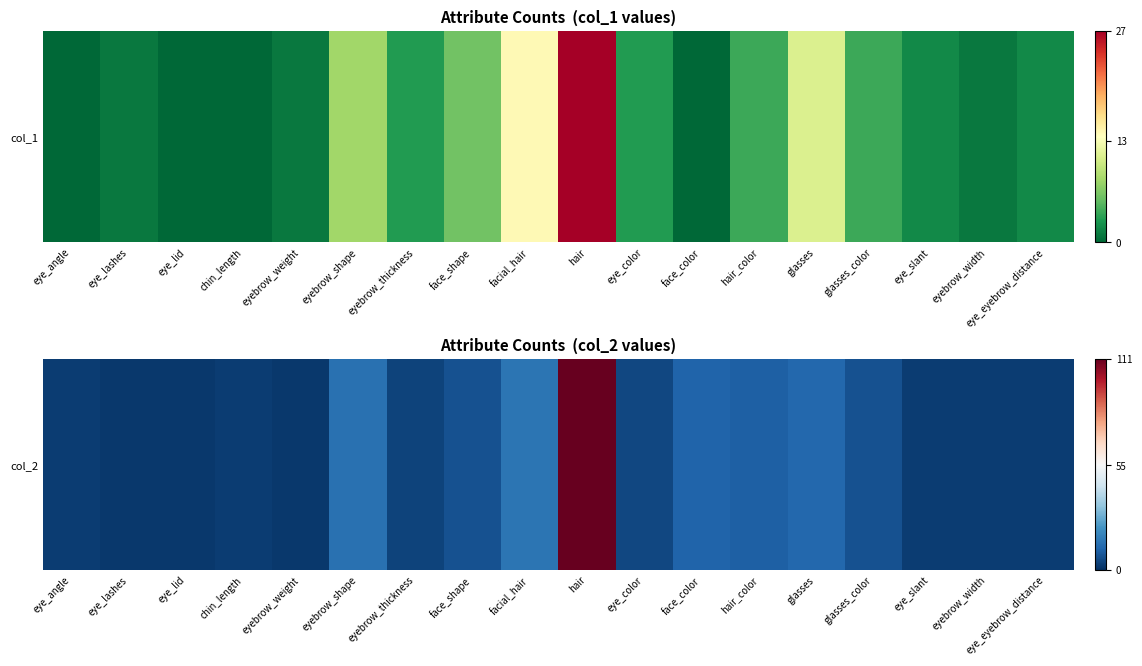

True or false: the data shows 7 at glasses_color.

True